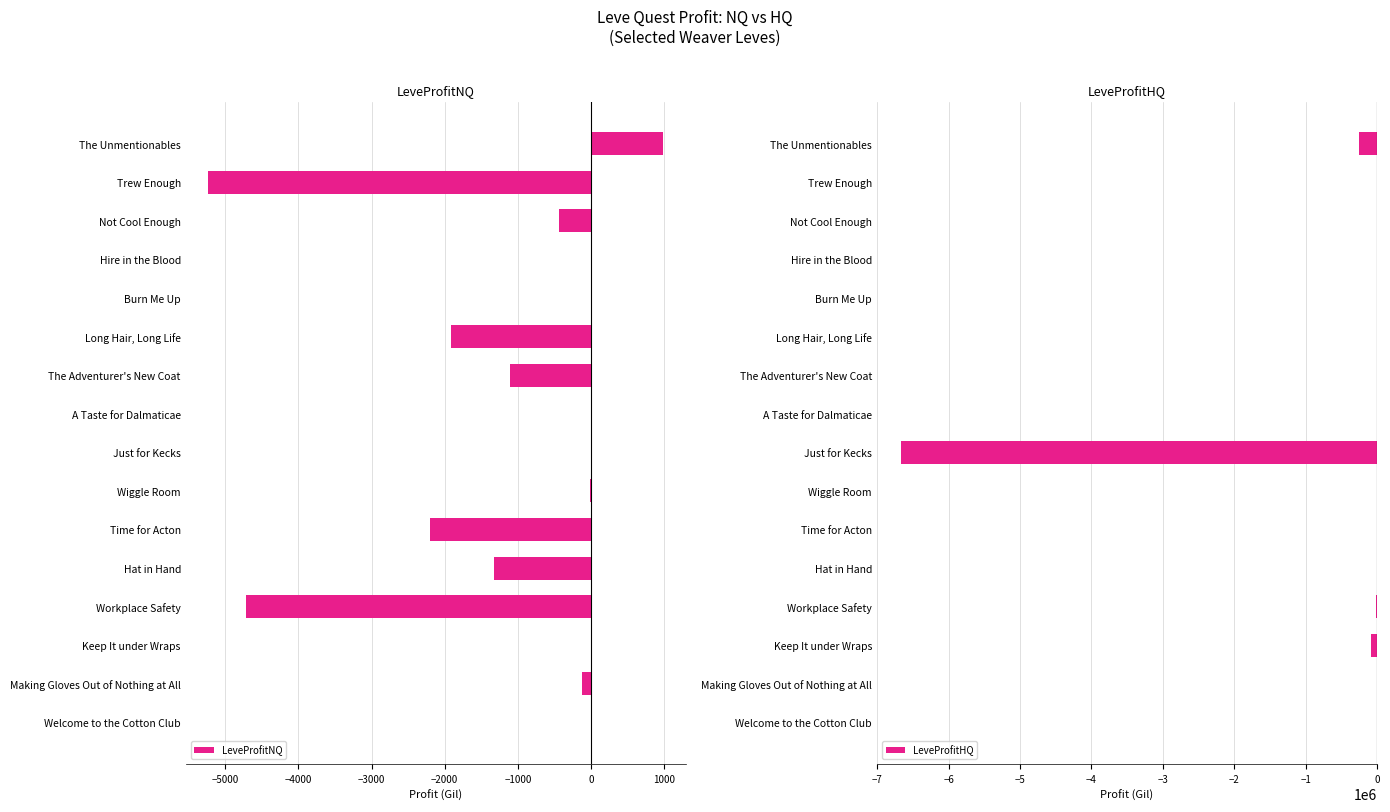

At which label is LeveProfitNQ closest to -2119?

Time for Acton